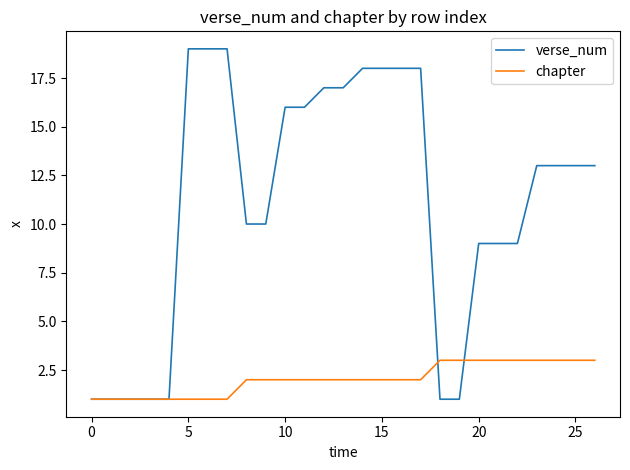

What is the greatest value displayed?

19